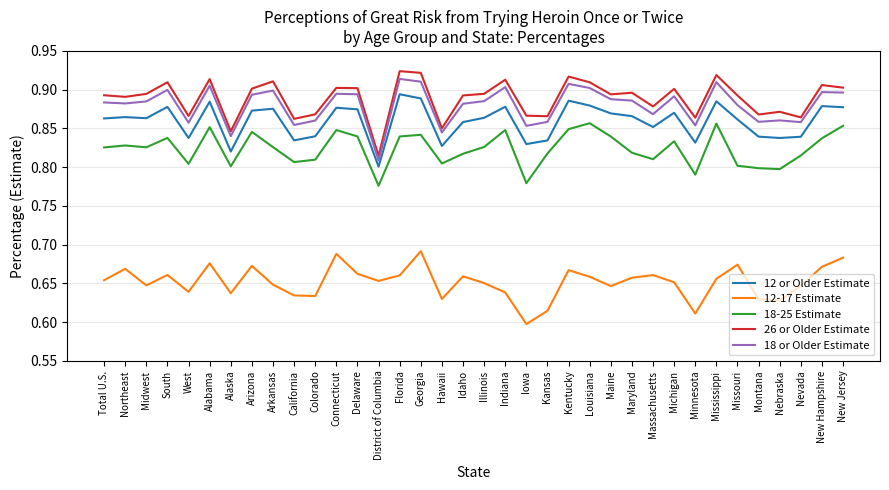

What are all the series names shown in the legend?

12 or Older Estimate, 12-17 Estimate, 18-25 Estimate, 26 or Older Estimate, 18 or Older Estimate